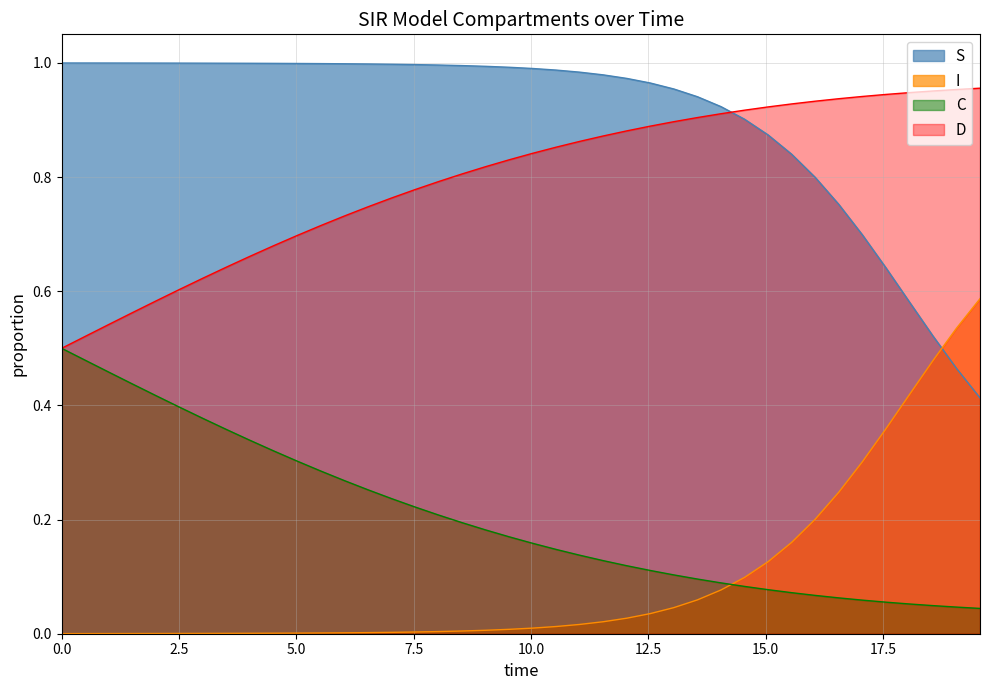

Which series has the largest total across all categories?

S